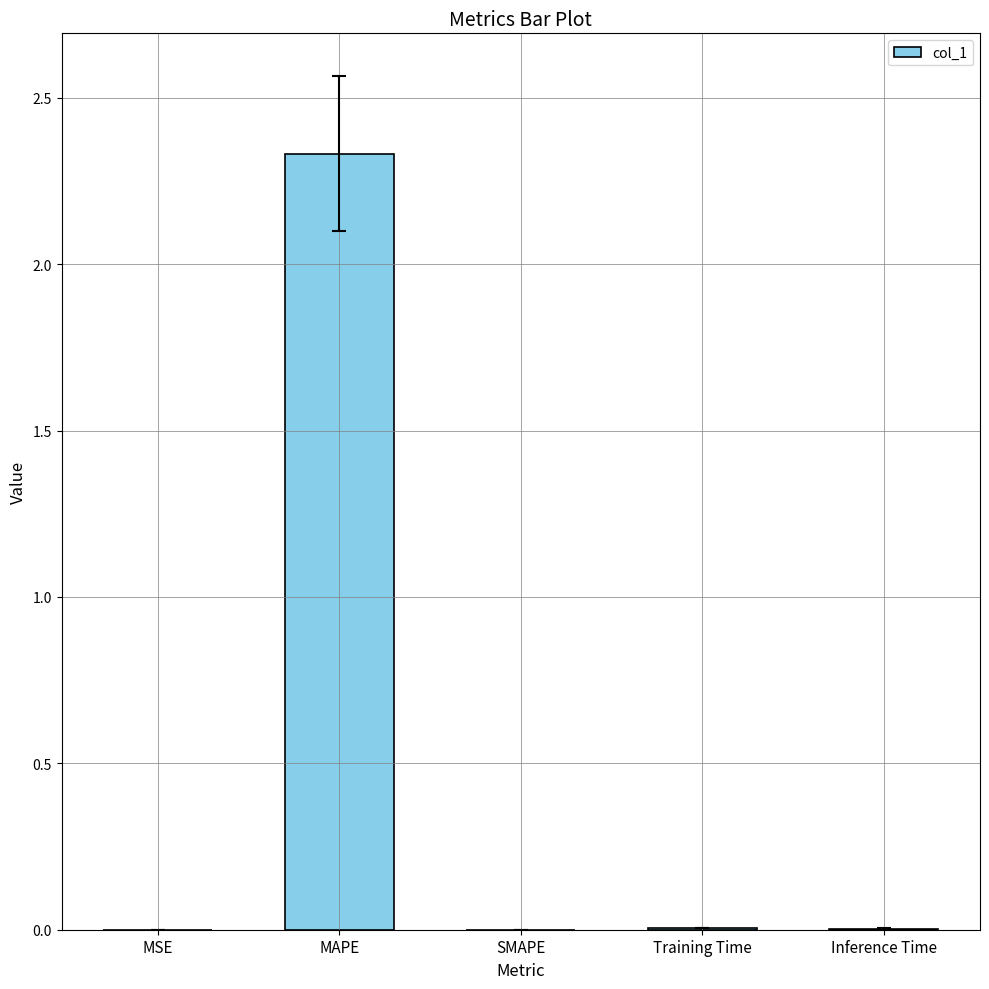

The chart shows a value of 0.0 at Training Time. True or false?

True